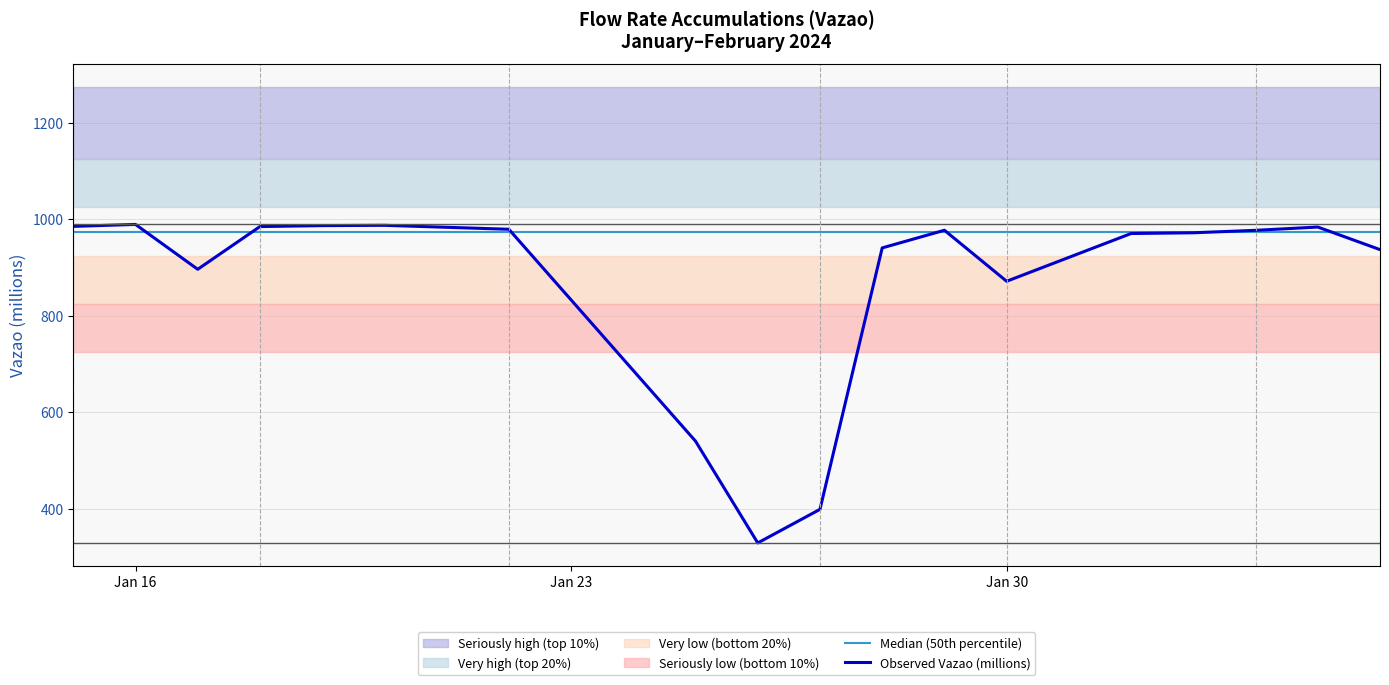

In Observed Vazao (millions), how many points are lower than both neighbors (excluding endpoints)?

3